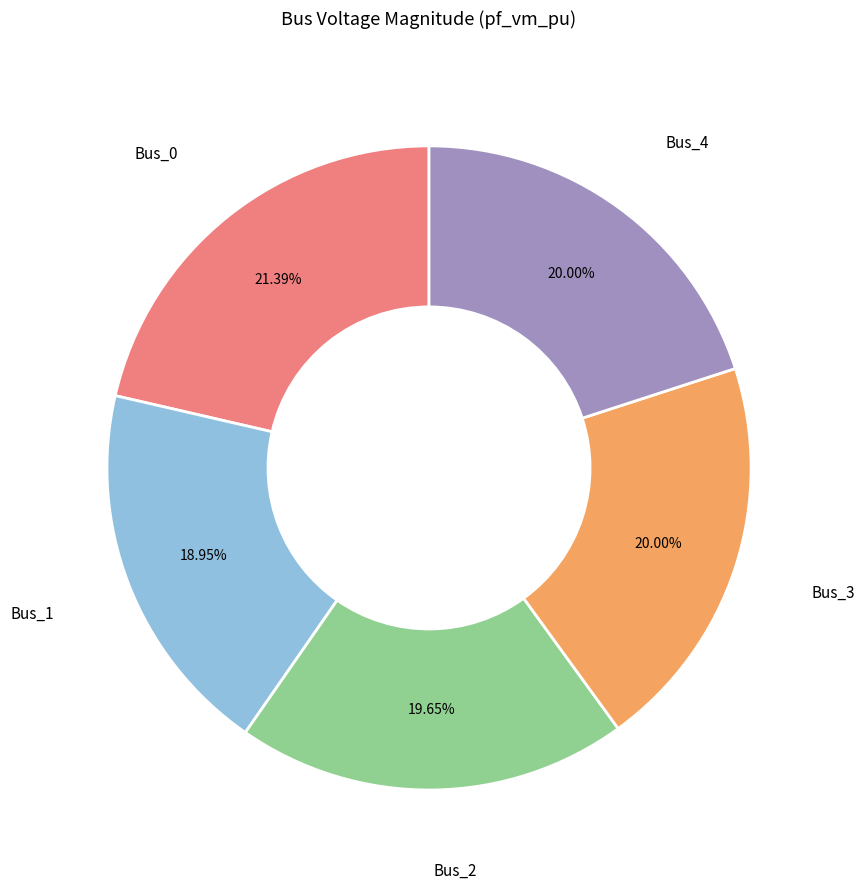

Does any single category account for the majority?

No